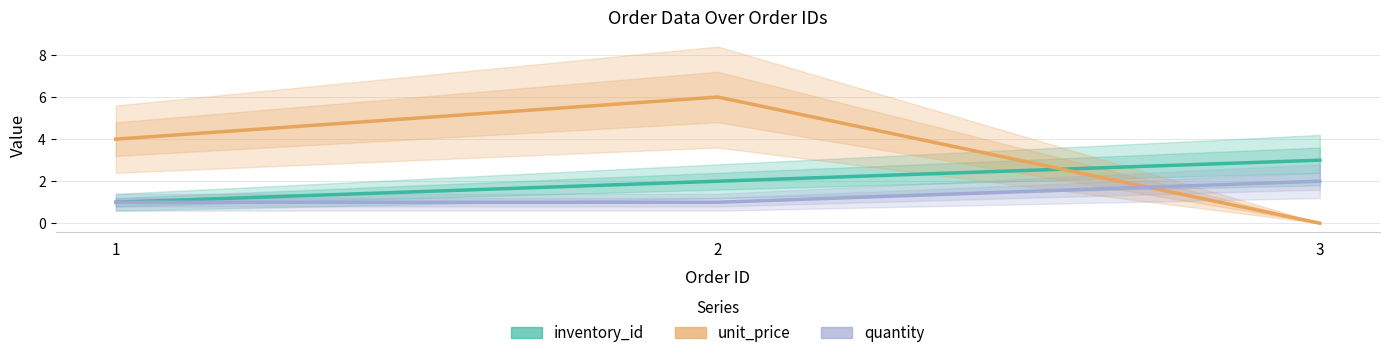

The value of quantity at 2 is 0.5. True or false?

False